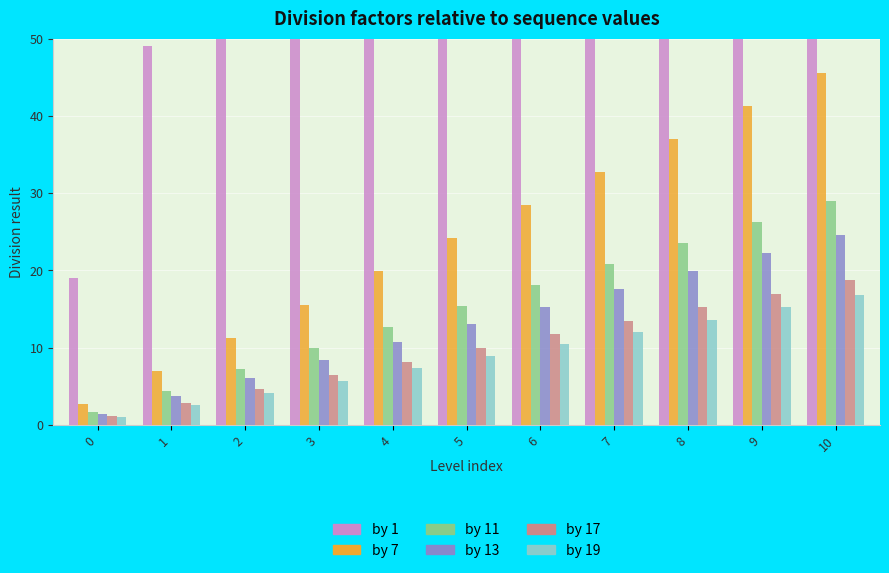

Count the number of data series in this chart.

6